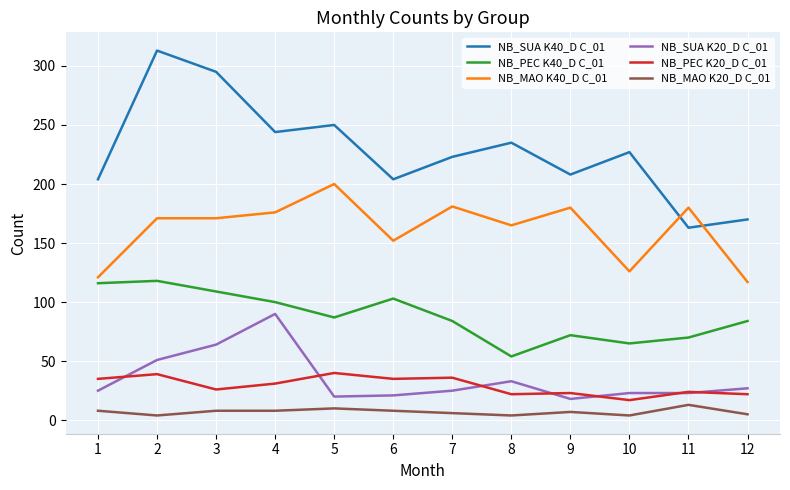

What is the greatest value displayed?

313